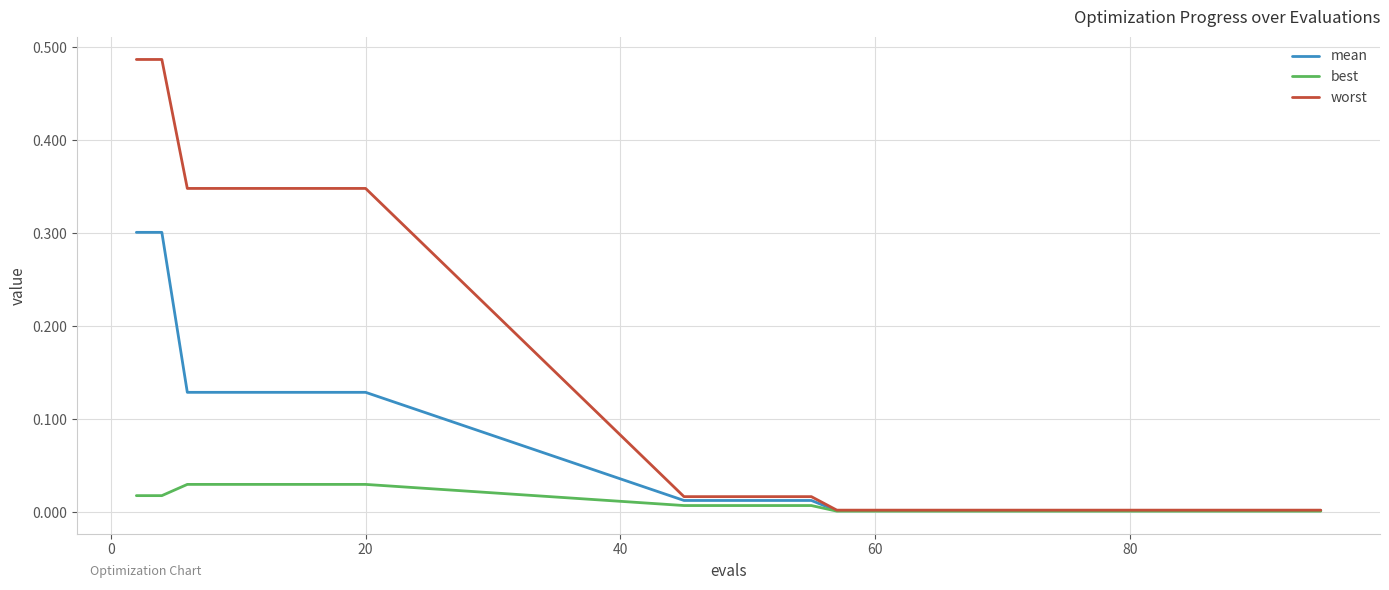

Which series has the widest spread of values?

worst